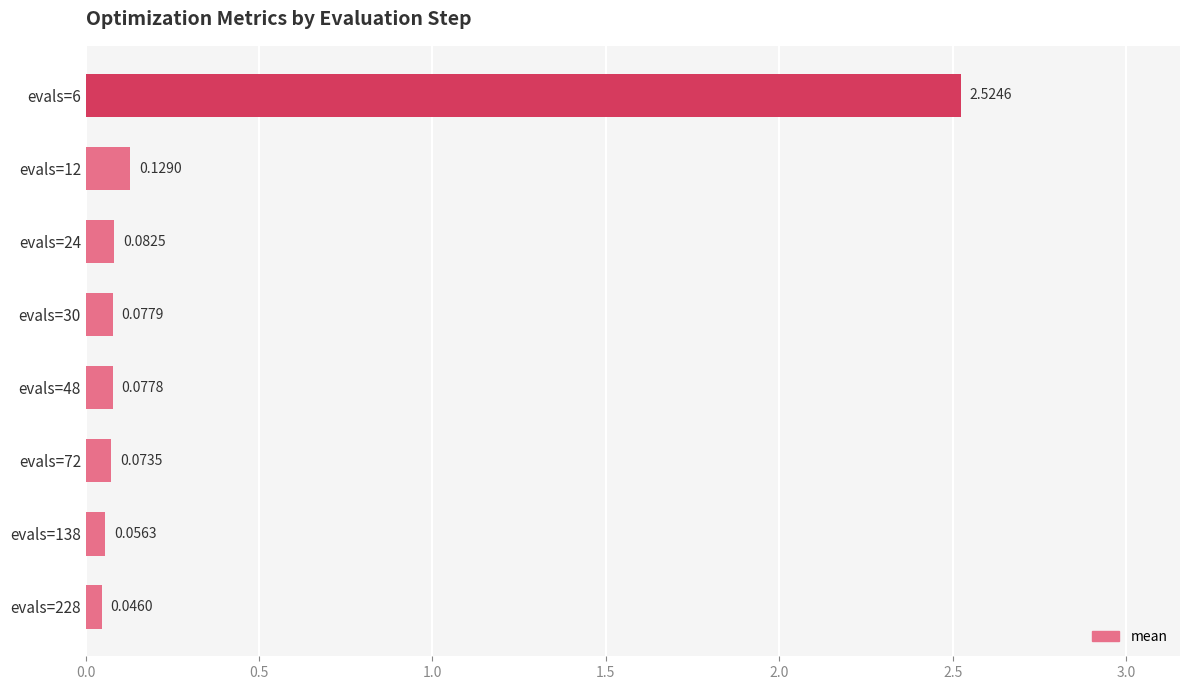

Rank the categories by value from lowest to highest.

evals=228, evals=138, evals=72, evals=48, evals=30, evals=24, evals=12, evals=6